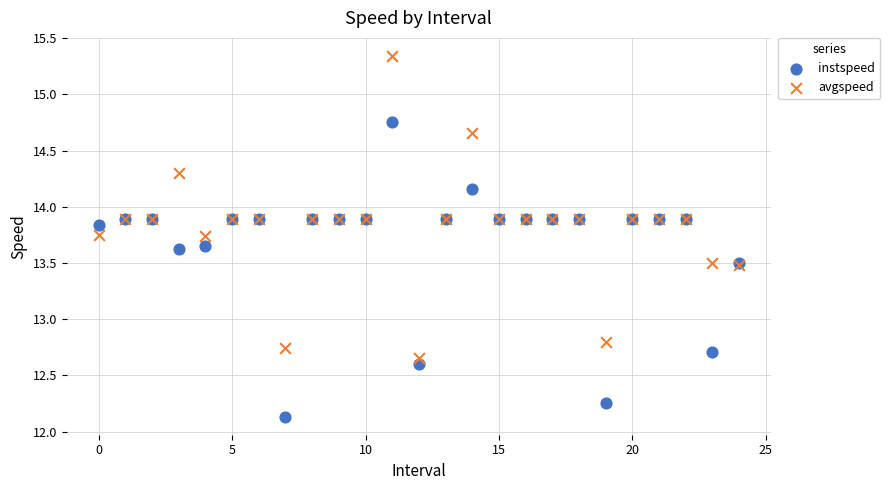

Which series contains the highest Y value?

avgspeed